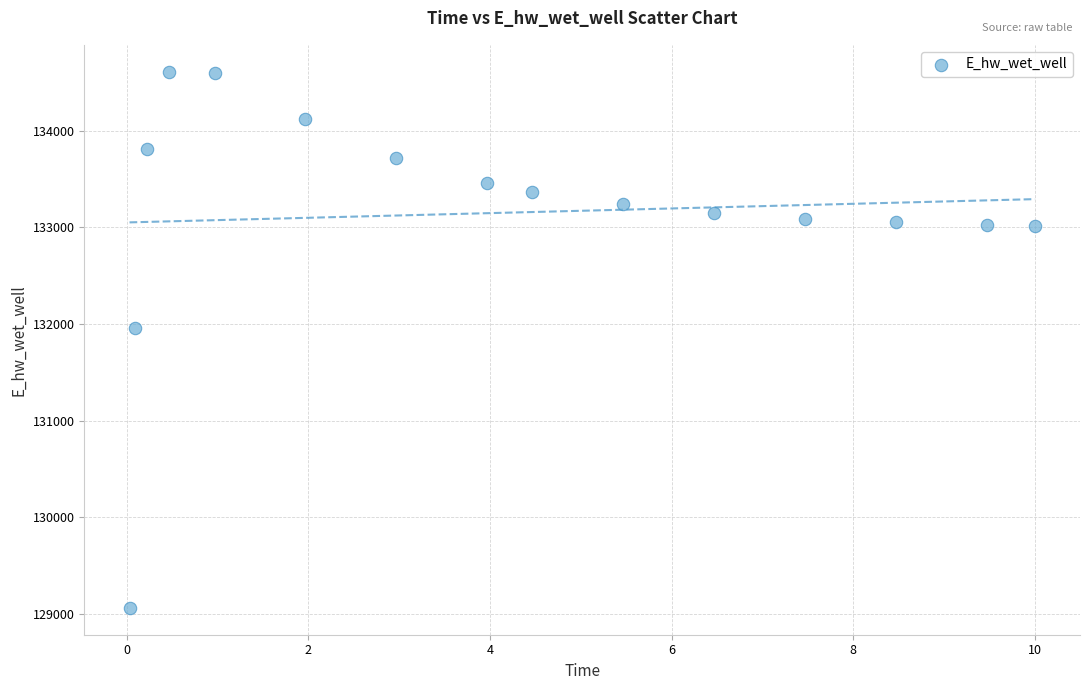

What is the range of X values (max minus min)?

10.0